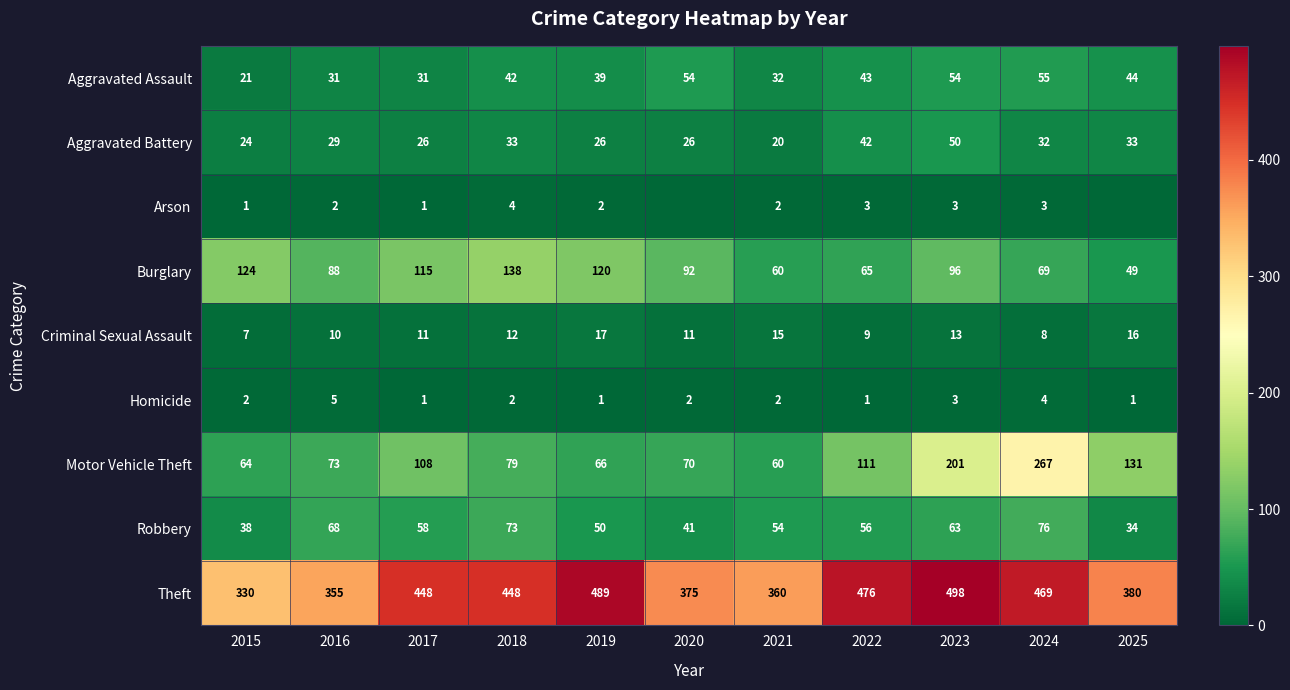

What is the average value of the Robbery series?

56